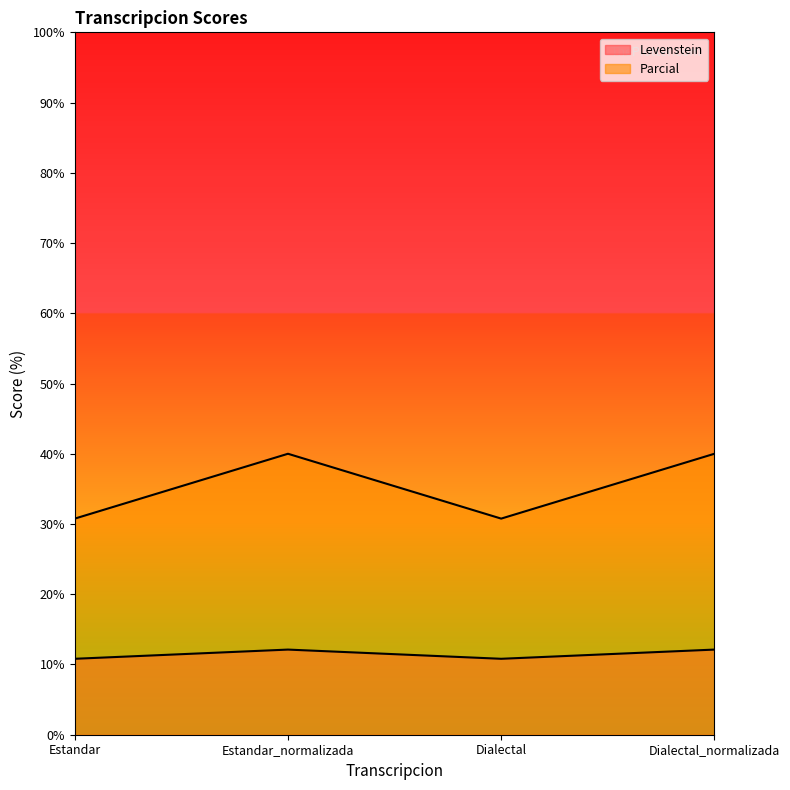

At which category does the chart reach its minimum across all series?

Estandar